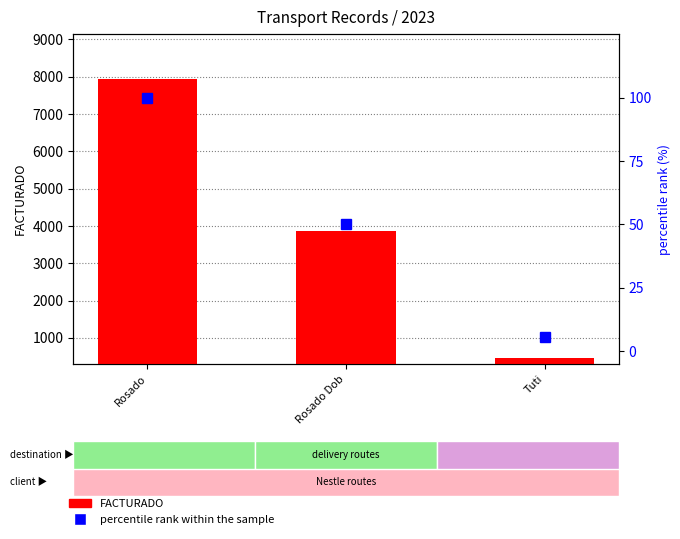

List the labels in order of FACTURADO value, smallest first.

Tuti, Rosado Dob, Rosado